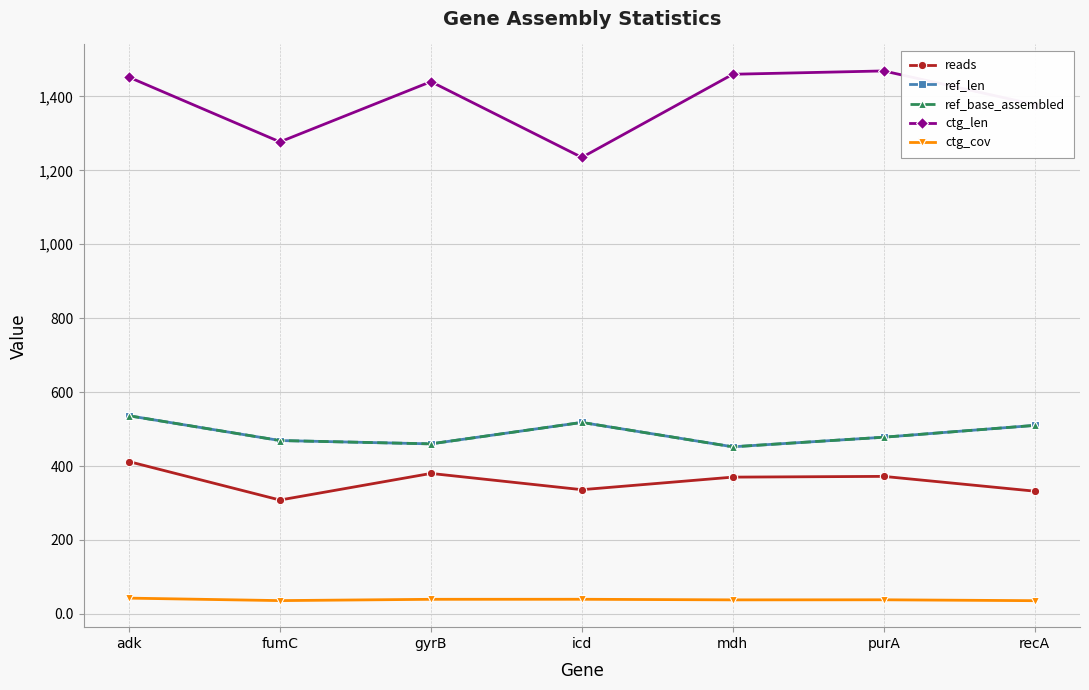

How many distinct data groups are displayed?

5